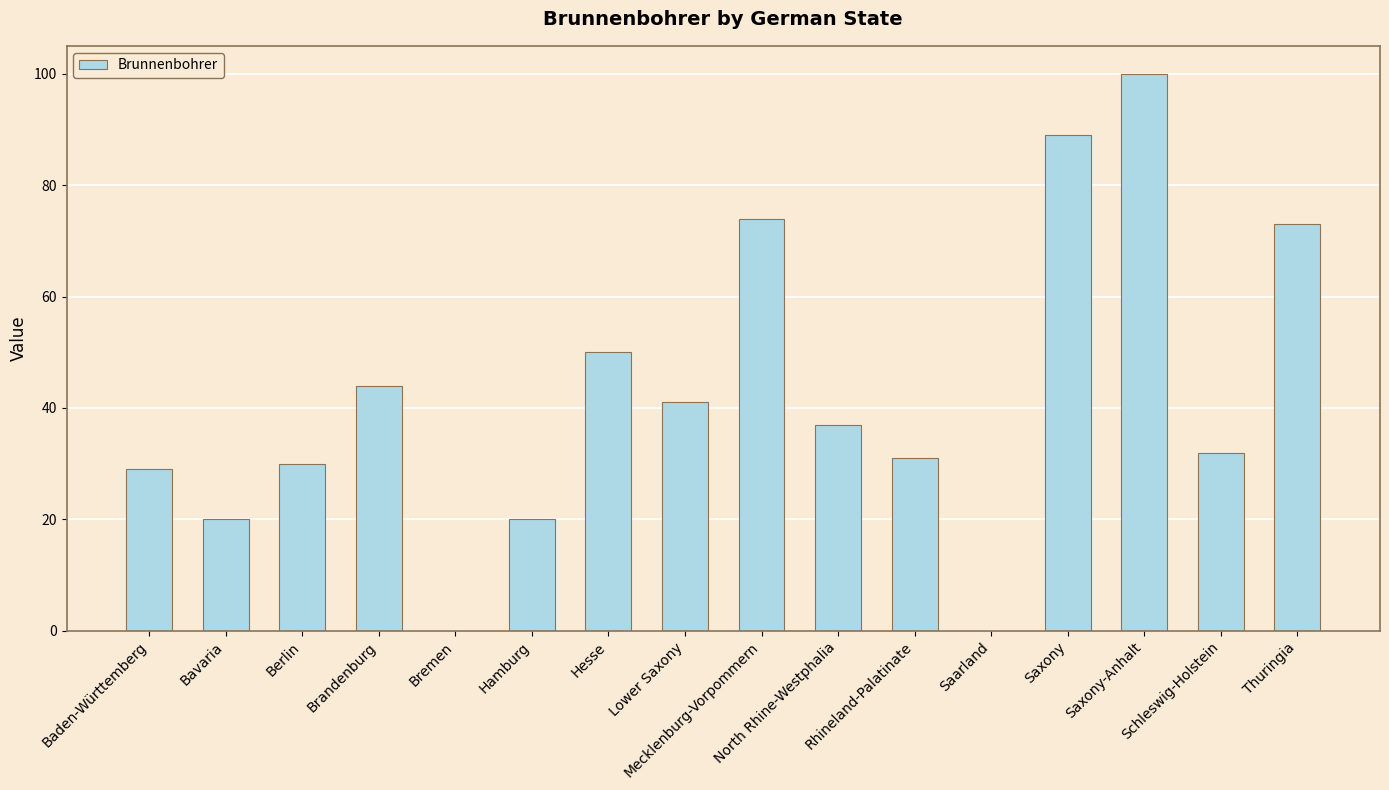

Is it true that the value at Baden-Württemberg is 29?

True